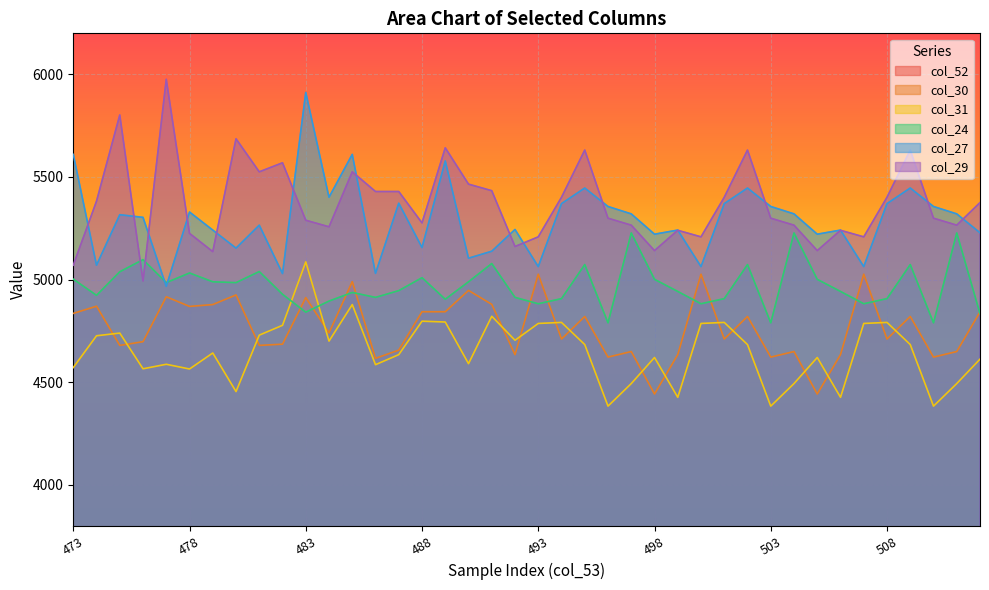

The col_24 series shows 5227 at 504. True or false?

True